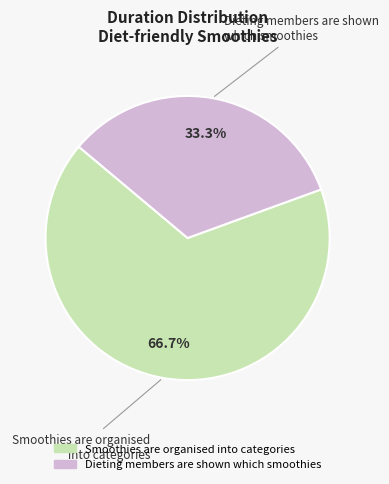

What percentage is NOT represented by Smoothies are organised into categories?

33.3%